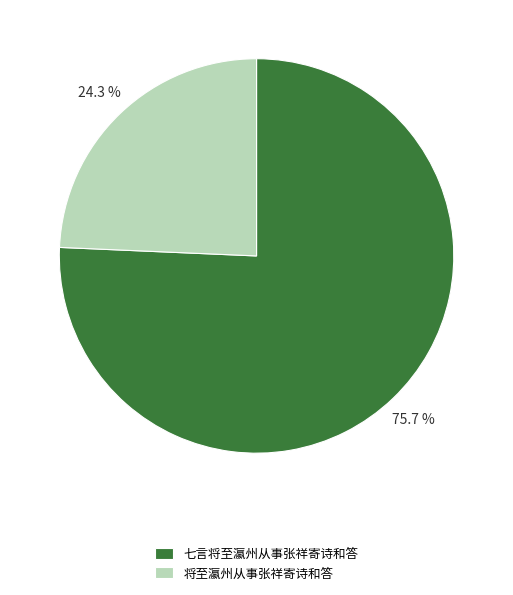

Count the number of slices in the pie.

2